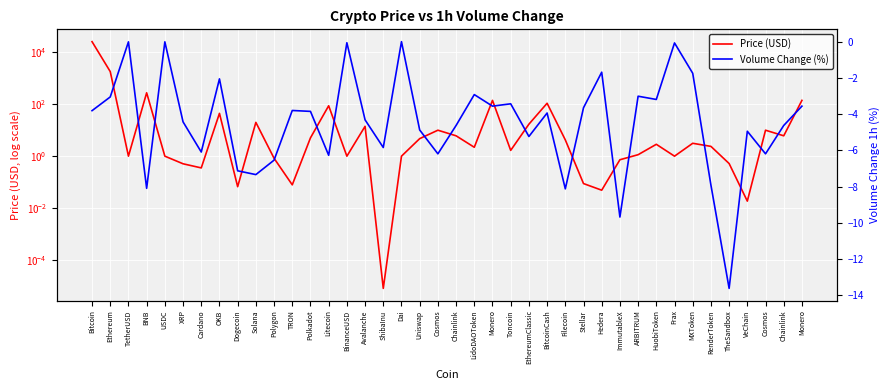

Which series has the largest total across all categories?

Price (USD)